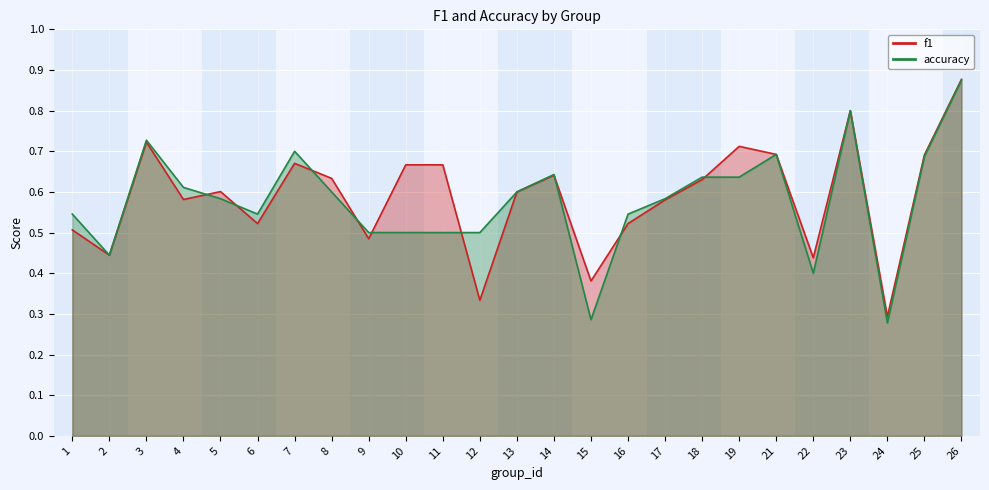

What is the value of the accuracy point at the 22nd from the left?

0.8